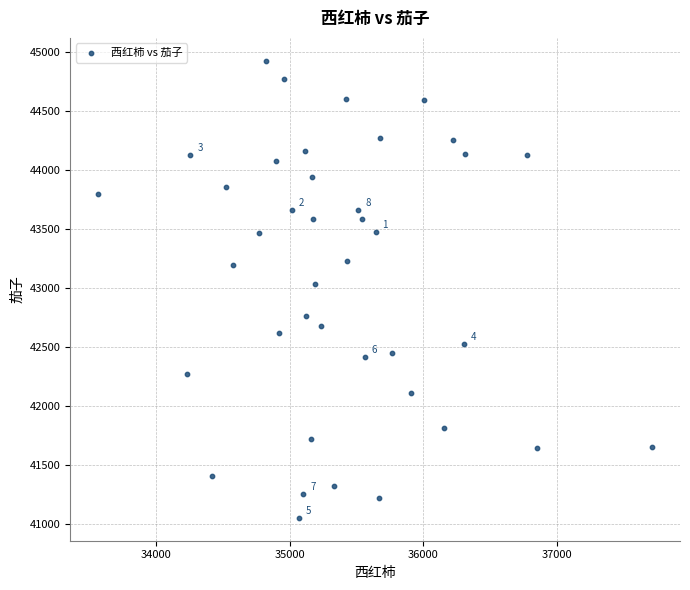

What is the range of Y values (max minus min)?

3875.9